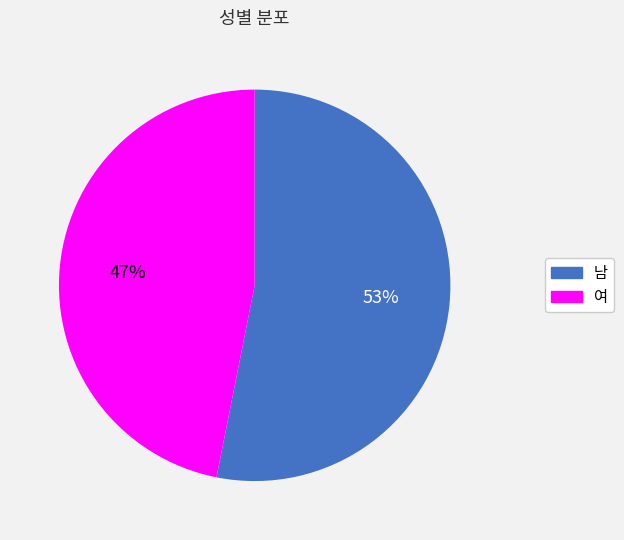

The 여 slice represents 62% of the pie. True or false?

False